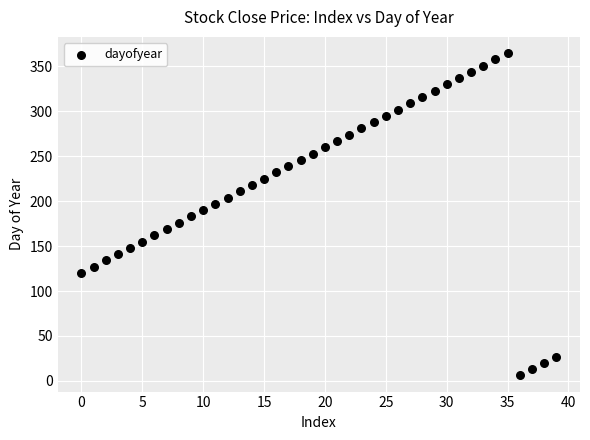

What is the range of Y values (max minus min)?

359